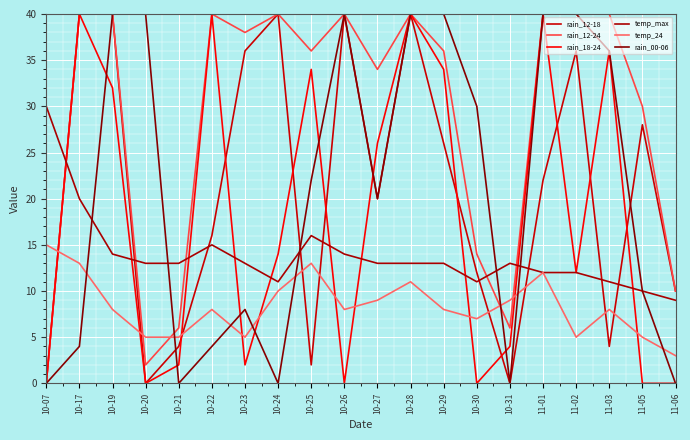

The temp_24 series shows 13 at 10-26. True or false?

False